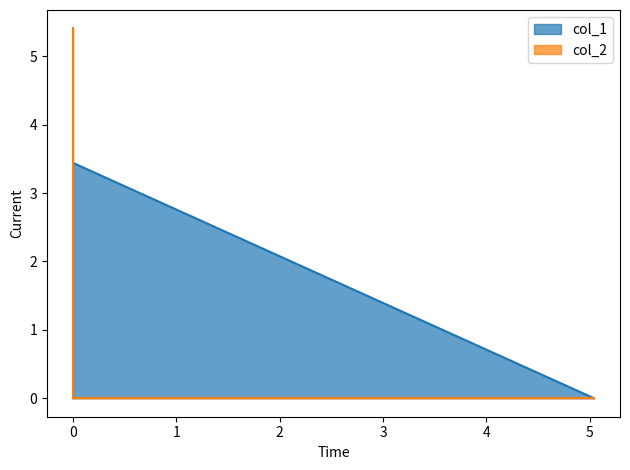

How many positive values does the col_1 series have?

1